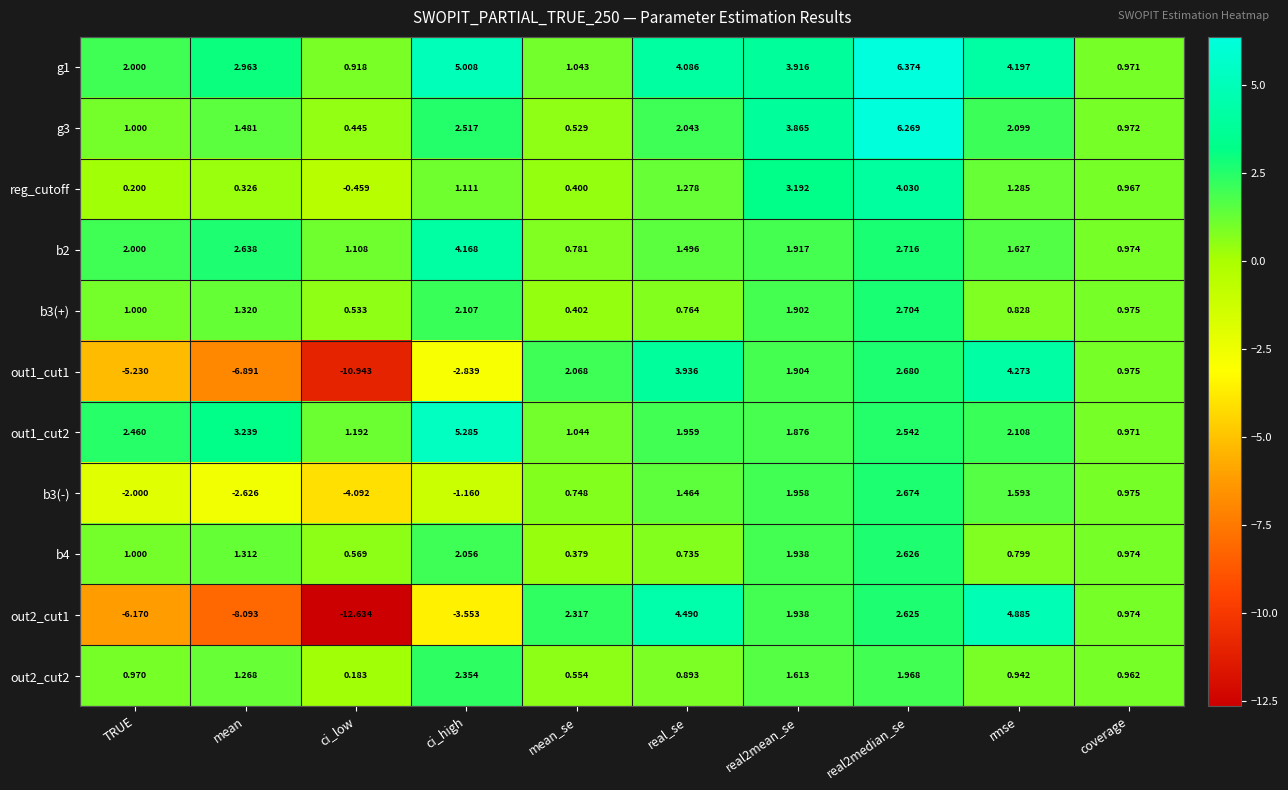

Where is b4 nearest to the value 1?

TRUE